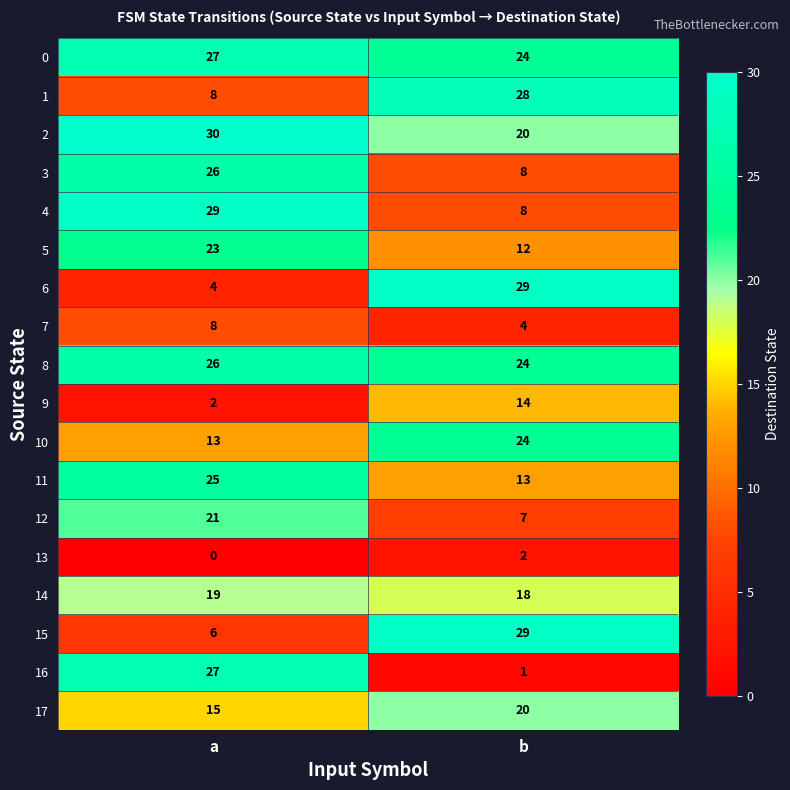

What value does the 0 series have at a?

27